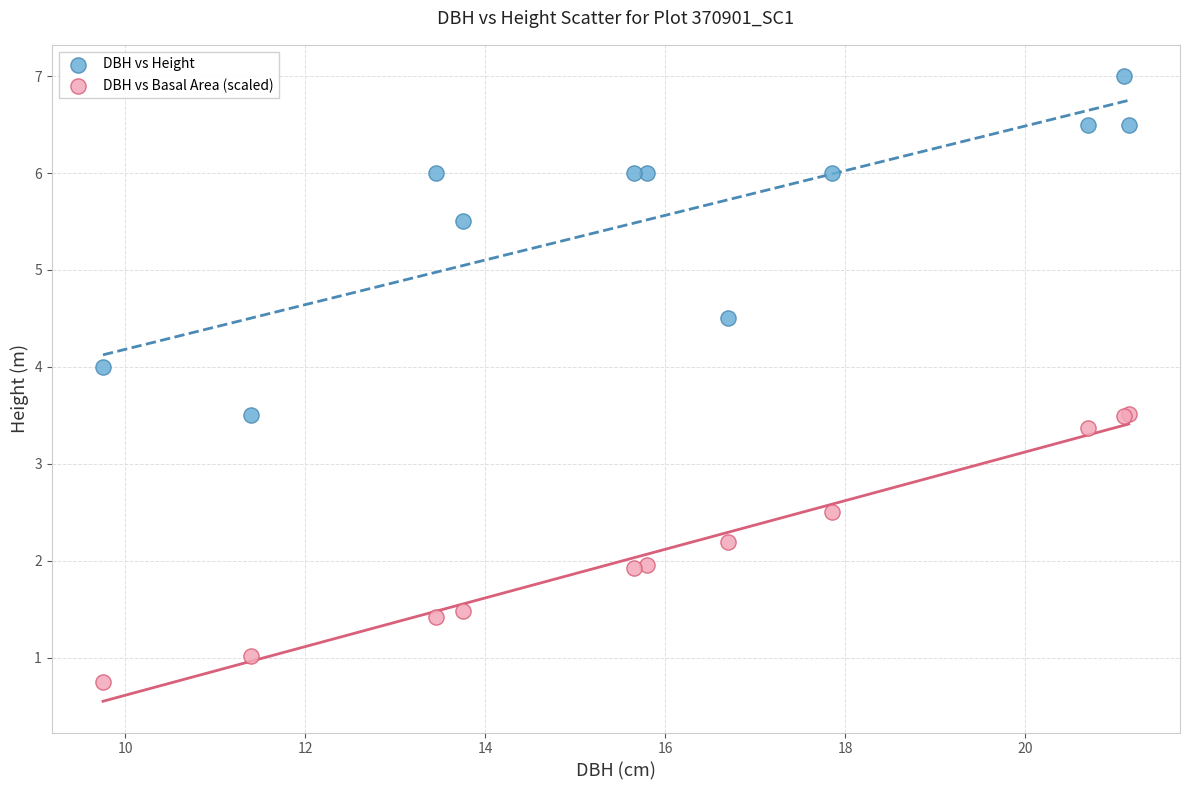

What are all the series names shown in the legend?

DBH vs Height, DBH vs Basal Area (scaled)